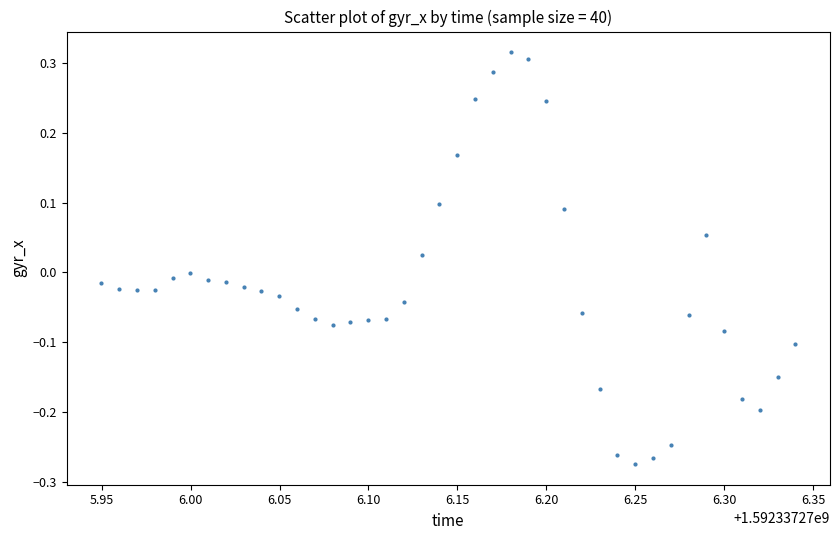

What is the range of X values (max minus min)?

0.4